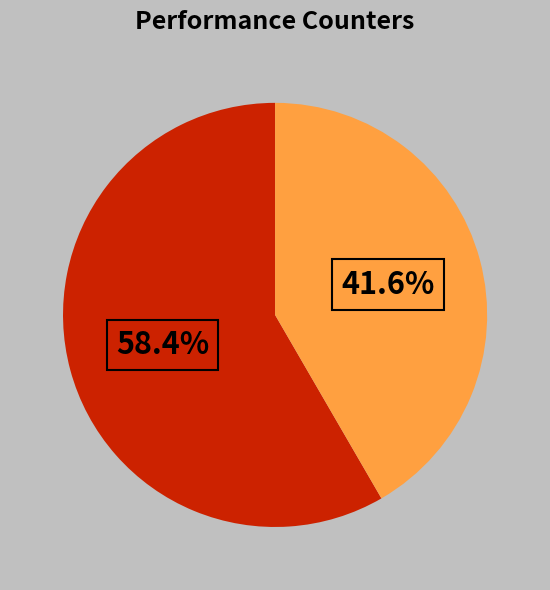

Does any single category account for the majority?

Yes